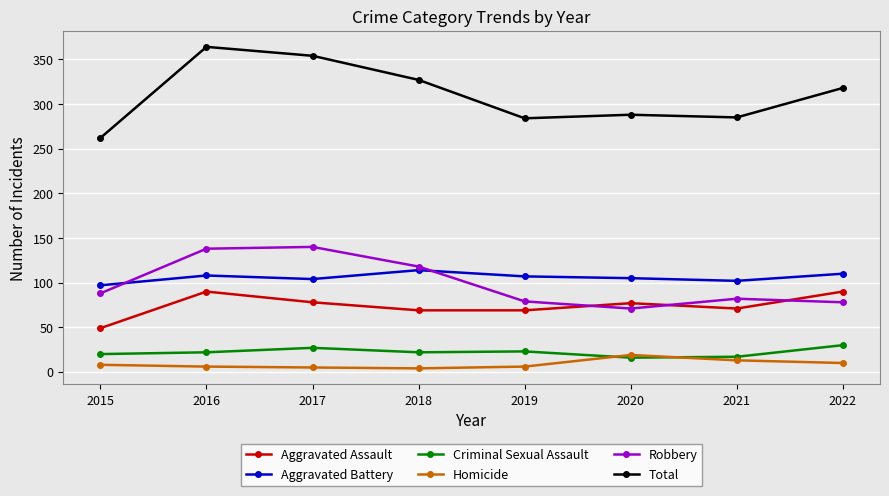

What is the total value across all series at 2019?

568